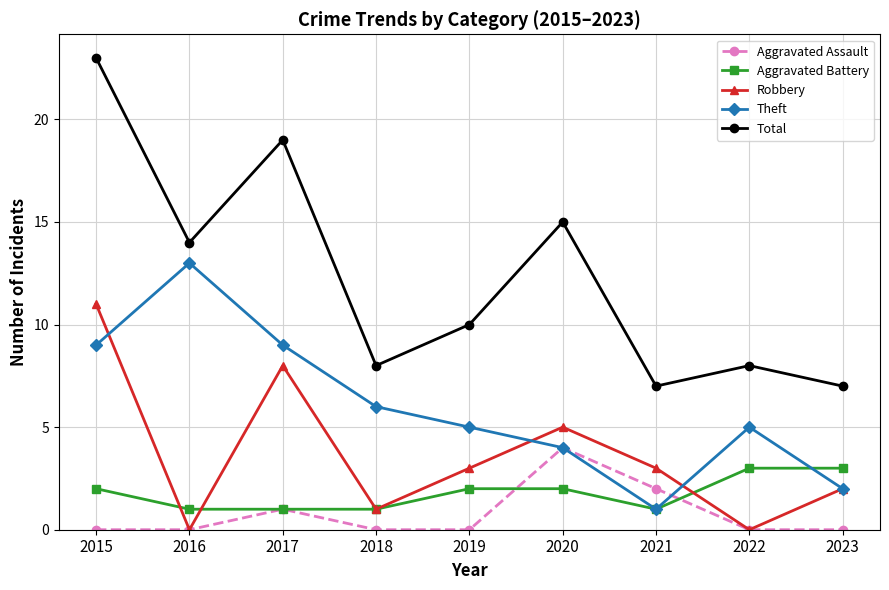

Reading left to right, transcribe all the data shown in this chart.

Aggravated Assault: 0	0	1	0	0	4	2	0	0
Aggravated Battery: 2	1	1	1	2	2	1	3	3
Robbery: 11	0	8	1	3	5	3	0	2
Theft: 9	13	9	6	5	4	1	5	2
Total: 23	14	19	8	10	15	7	8	7